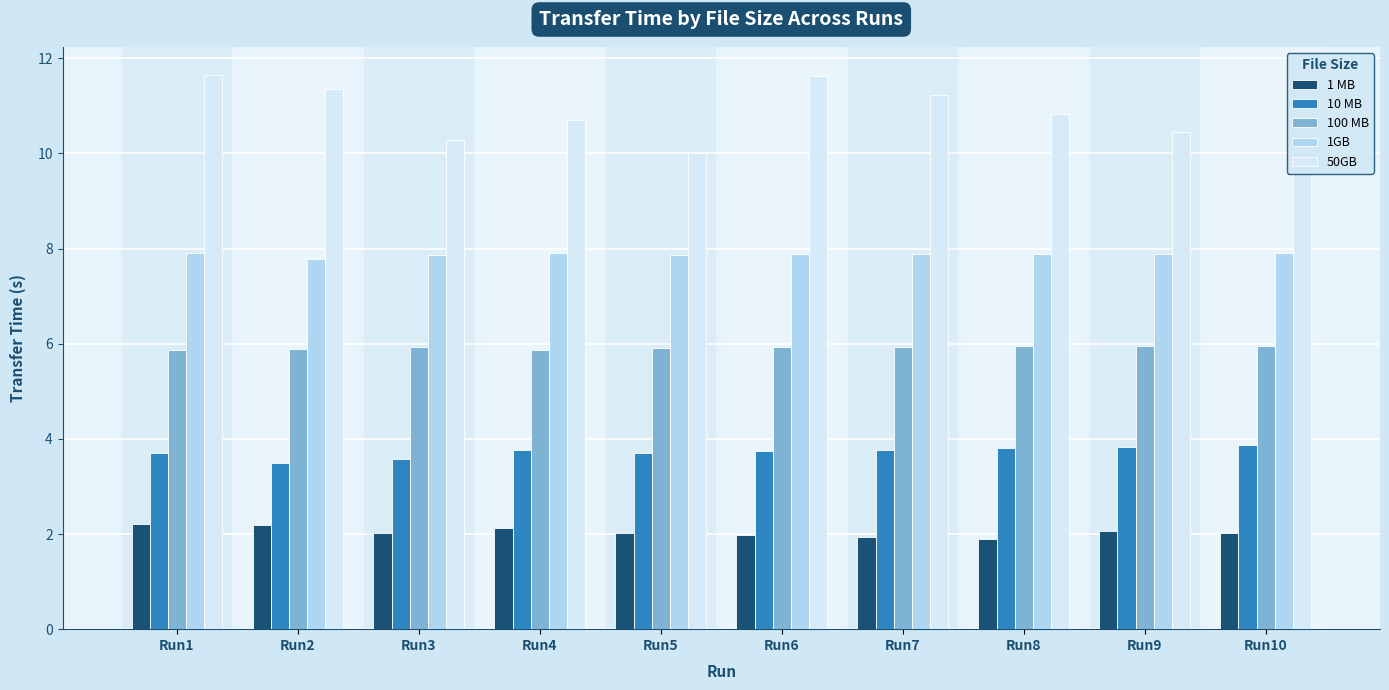

What is the difference between the highest and lowest values at Run7?

9.3